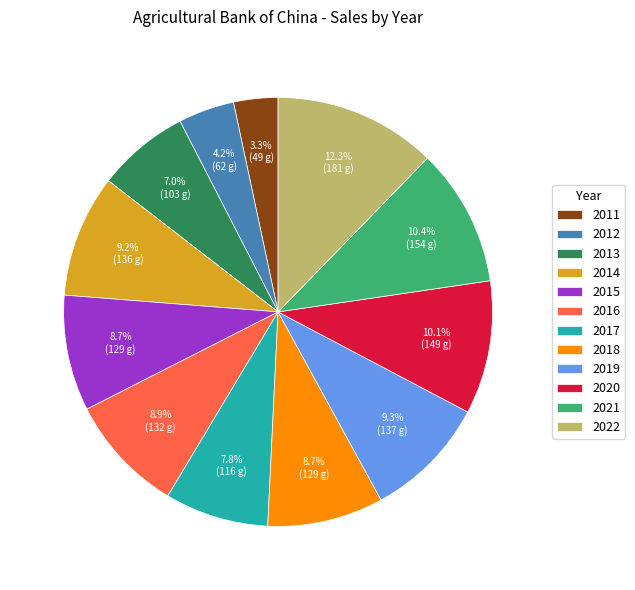

Approximately how many times larger is the value at 2013 compared to 2022?

0.6